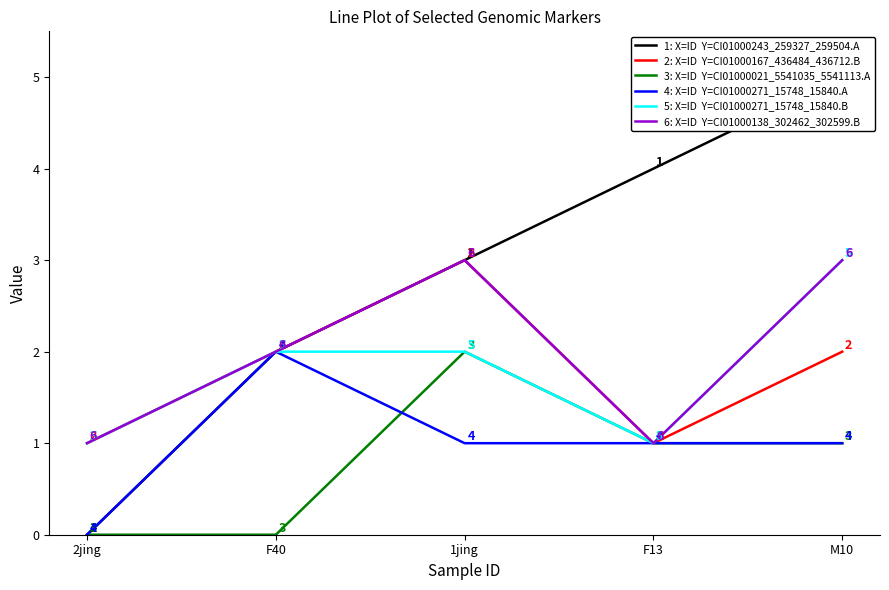

Reading left to right, transcribe all the data shown in this chart.

CI01000243_259327_259504.A: 0	2	3	4	5
CI01000167_436484_436712.B: 1	2	3	1	2
CI01000021_5541035_5541113.A: 0	0	2	1	1
CI01000271_15748_15840.A: 0	2	1	1	1
CI01000271_15748_15840.B: 1	2	2	1	3
CI01000138_302462_302599.B: 1	2	3	1	3